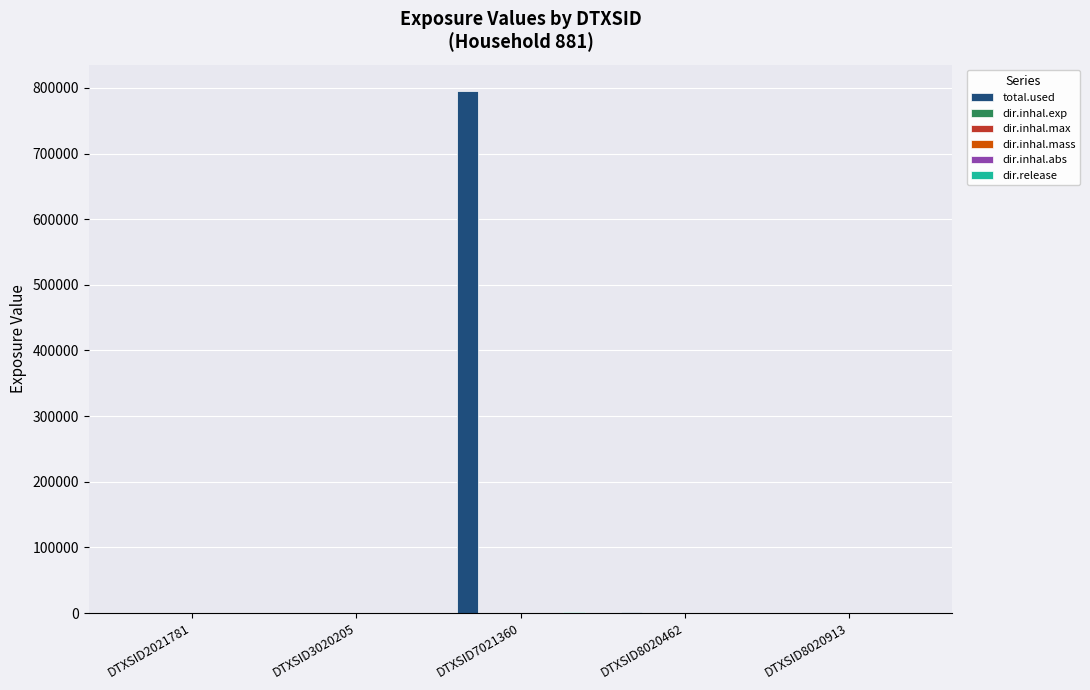

The value of total.used at DTXSID3020205 is 0.0. True or false?

True